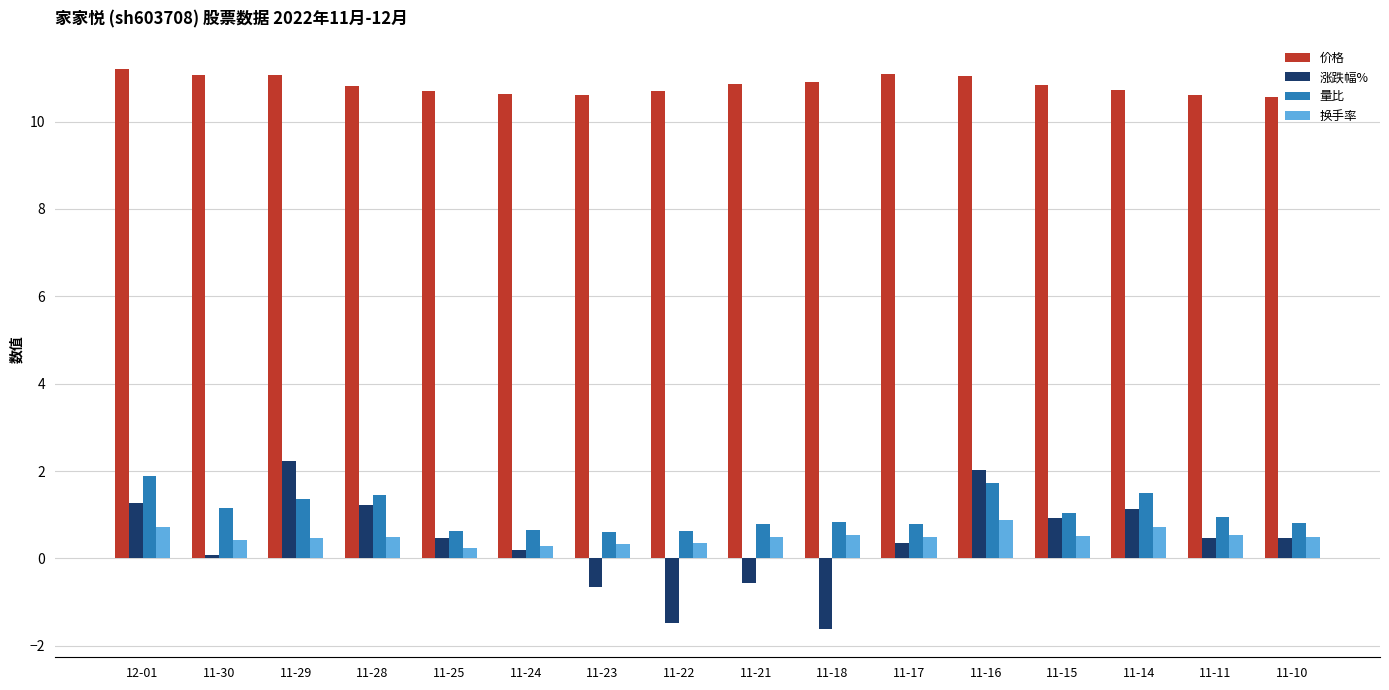

What is the total value across all series at 11-17?

12.8